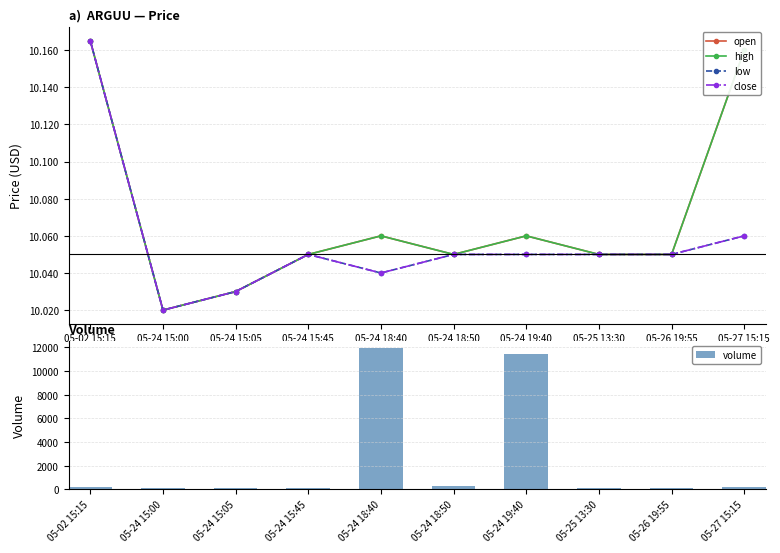

Reading left to right, transcribe all the data shown in this chart.

open: 05-02 15:15=10.2	05-24 15:00=10.0	05-24 15:05=10.0	05-24 15:45=10.1	05-24 18:40=10.1	05-24 18:50=10.1	05-24 19:40=10.1	05-25 13:30=10.1	05-26 19:55=10.1	05-27 15:15=10.2
high: 05-02 15:15=10.2	05-24 15:00=10.0	05-24 15:05=10.0	05-24 15:45=10.1	05-24 18:40=10.1	05-24 18:50=10.1	05-24 19:40=10.1	05-25 13:30=10.1	05-26 19:55=10.1	05-27 15:15=10.2
low: 05-02 15:15=10.2	05-24 15:00=10.0	05-24 15:05=10.0	05-24 15:45=10.1	05-24 18:40=10.0	05-24 18:50=10.1	05-24 19:40=10.1	05-25 13:30=10.1	05-26 19:55=10.1	05-27 15:15=10.1
close: 05-02 15:15=10.2	05-24 15:00=10.0	05-24 15:05=10.0	05-24 15:45=10.1	05-24 18:40=10.0	05-24 18:50=10.1	05-24 19:40=10.1	05-25 13:30=10.1	05-26 19:55=10.1	05-27 15:15=10.1
volume: 05-02 15:15=200.0	05-24 15:00=100.0	05-24 15:05=100.0	05-24 15:45=100.0	05-24 18:40=11900.0	05-24 18:50=288.0	05-24 19:40=11464.0	05-25 13:30=100.0	05-26 19:55=100.0	05-27 15:15=200.0